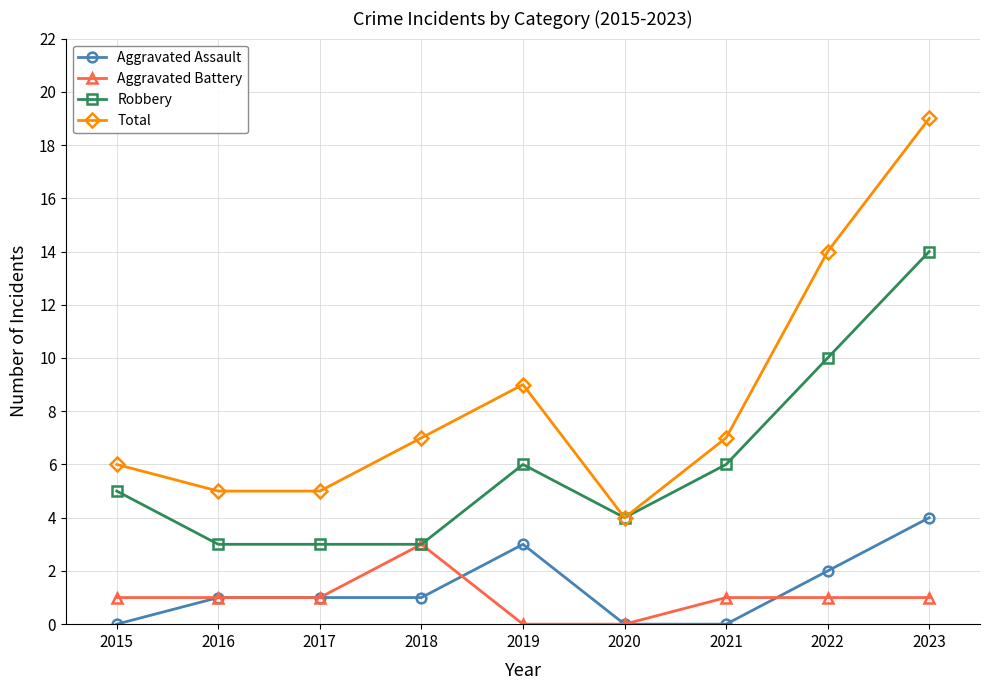

How many lines are shown in the chart?

4